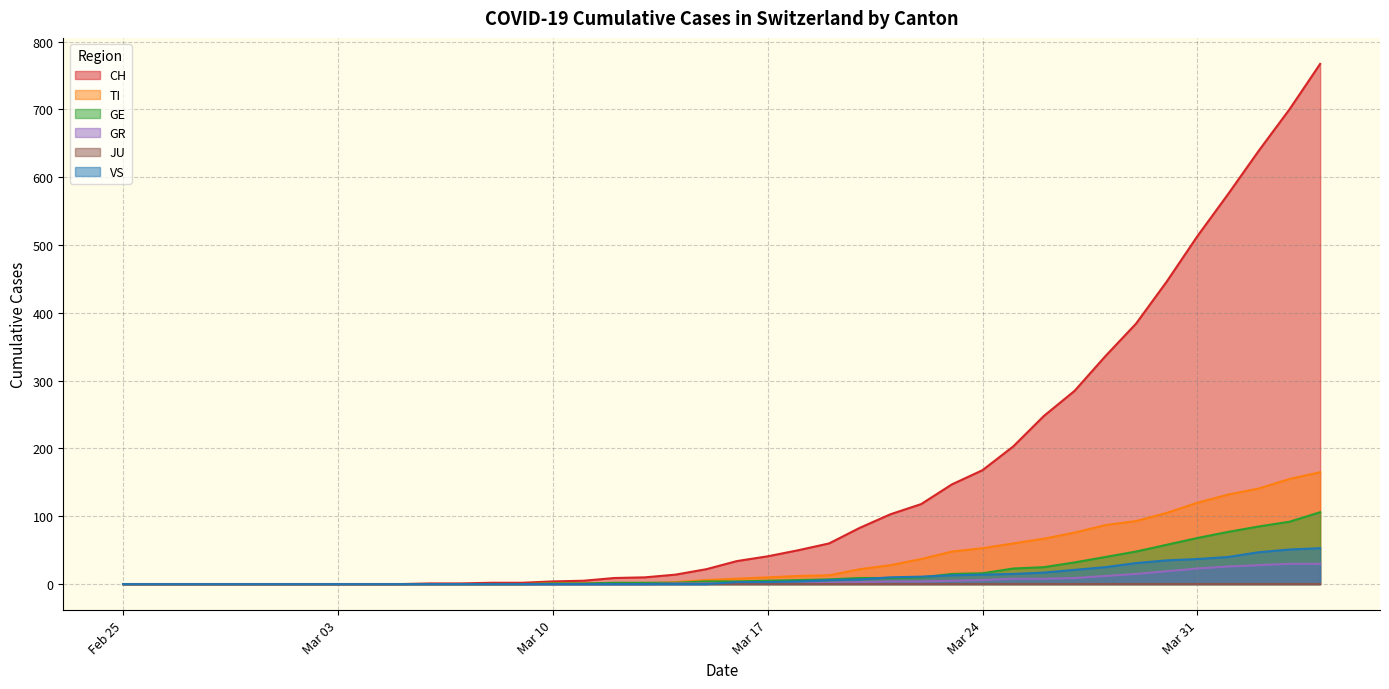

What is the average value of the GR series?

6